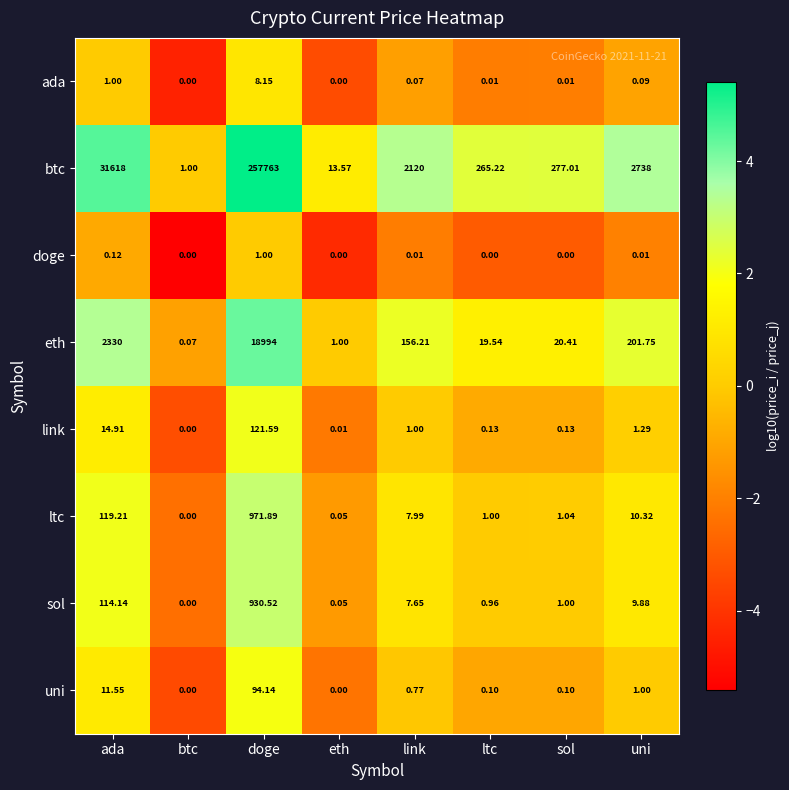

Which series changed the most between eth and uni?

btc